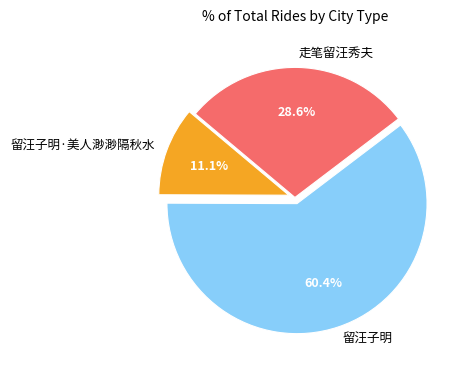

The 留汪子明 slice represents 60% of the pie. True or false?

True